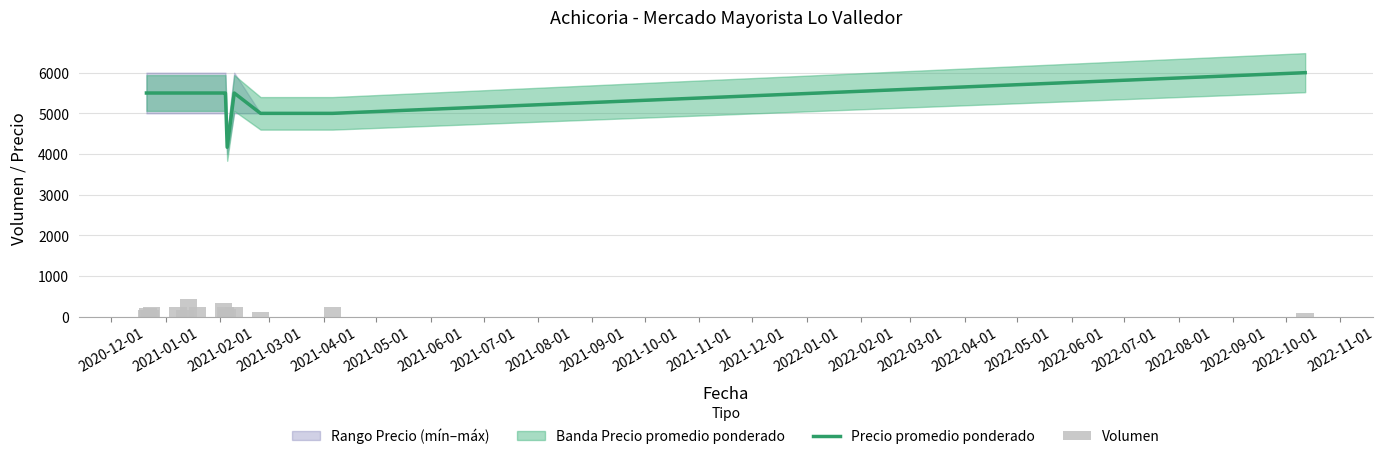

What is the highest value of the Precio promedio ponderado series?

6000